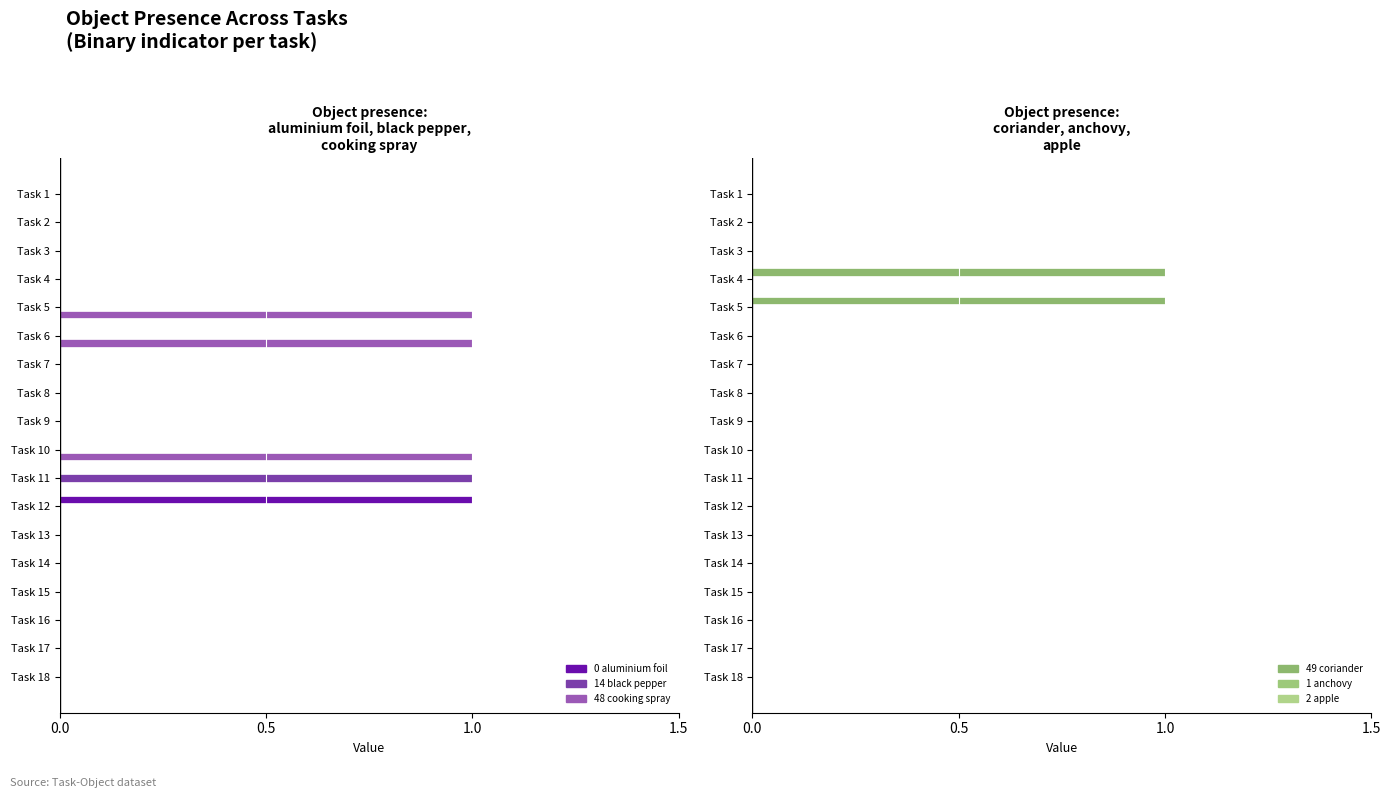

Is it true that Object_0_aluminium foil equals -0.4 at Task 17?

False